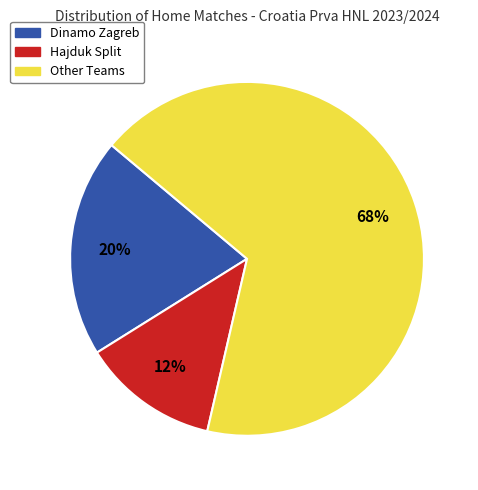

Is there any slice that represents more than half of the pie?

Yes